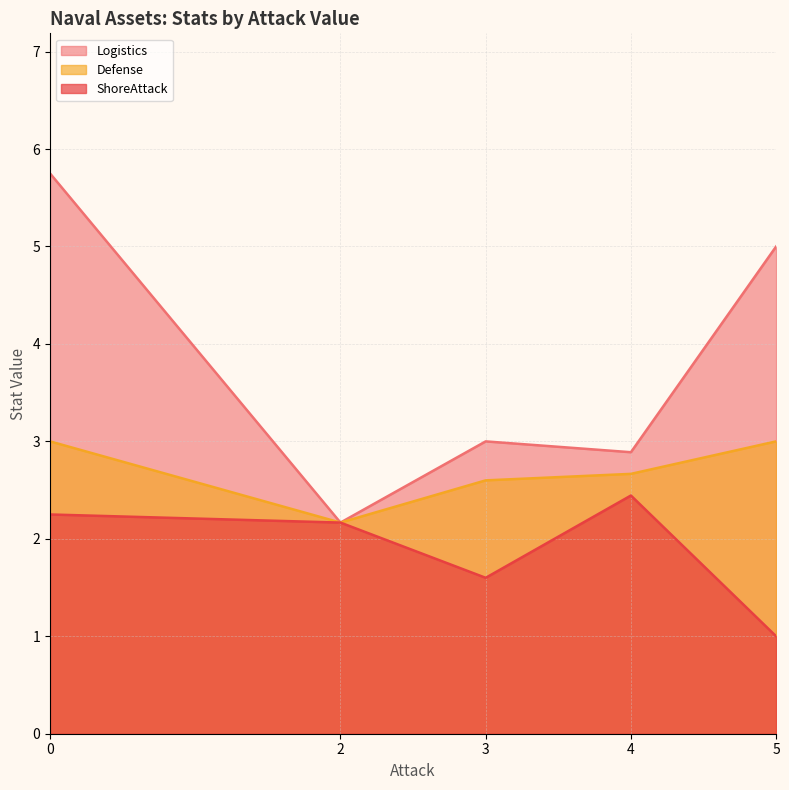

List the labels in order of ShoreAttack value, largest first.

4, 0, 2, 3, 5